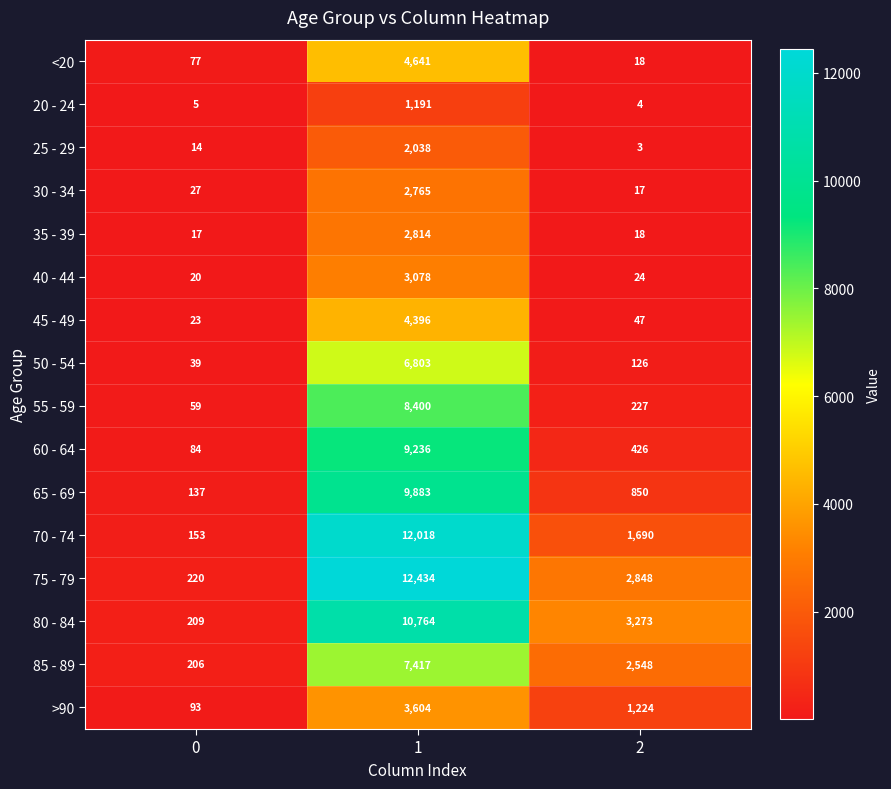

At which category does the chart reach its minimum across all series?

2